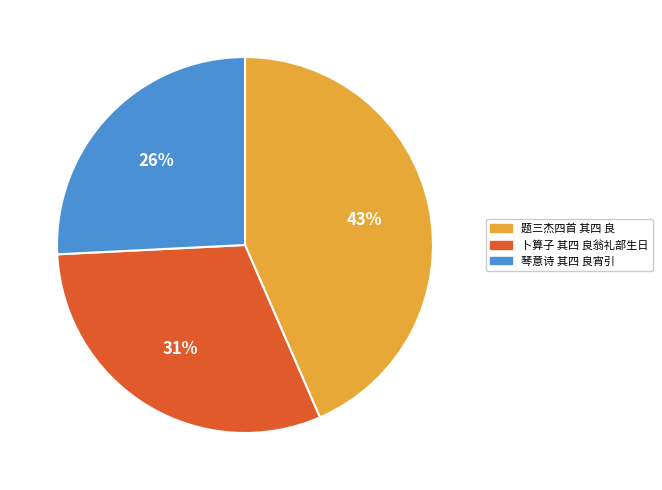

Count the number of slices in the pie.

3